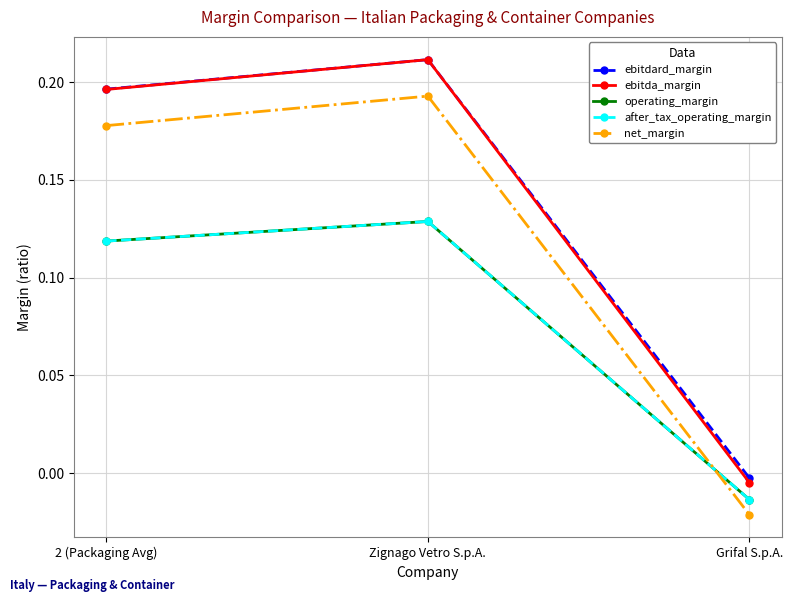

What is the difference between the maximum and minimum values in the ebitdard_margin series?

0.2